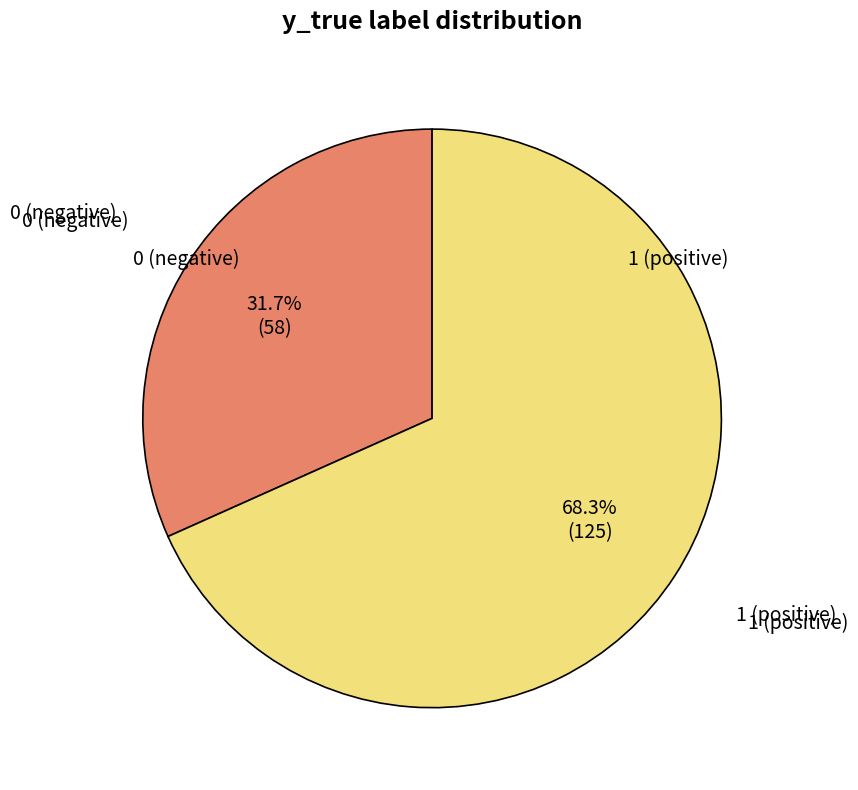

Is there a majority slice in this chart?

Yes